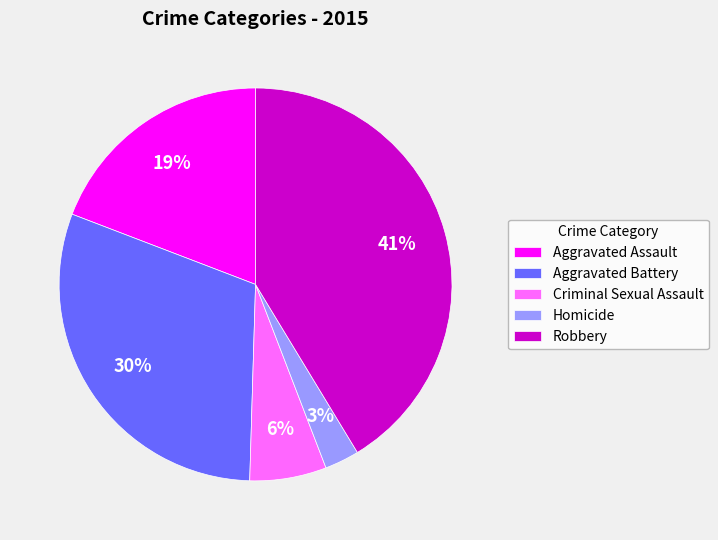

How many slices are in this pie chart?

5